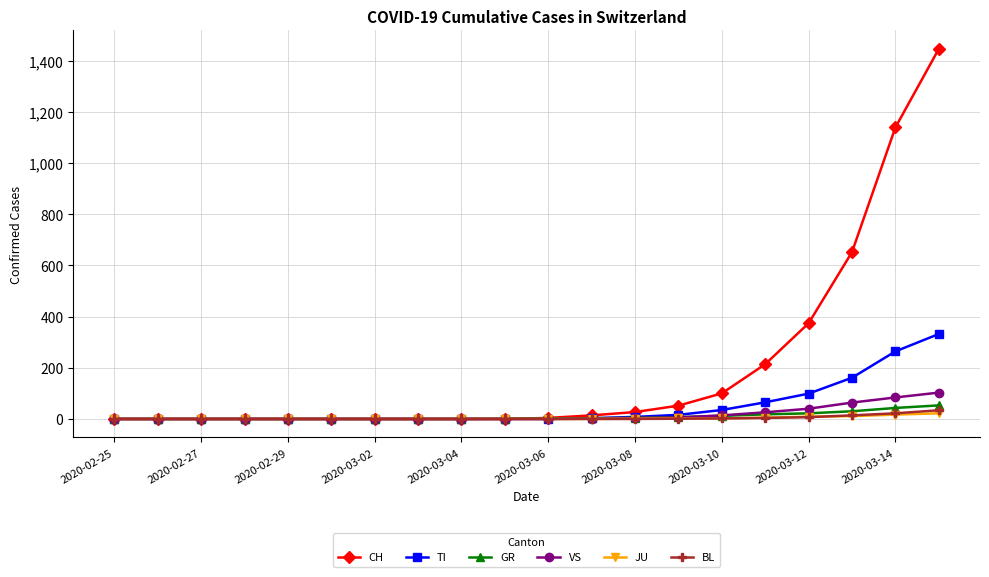

Is this an area chart (filled region under the line)?

No